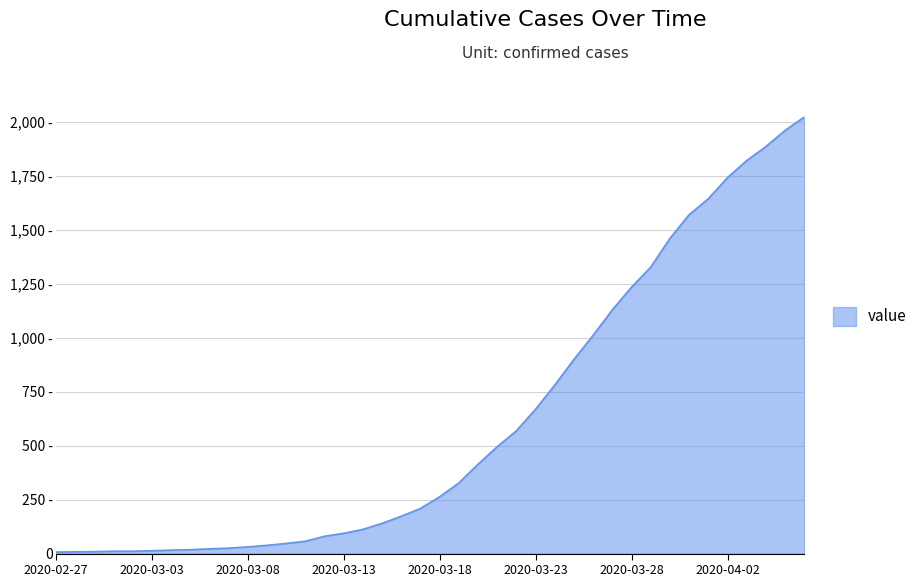

Rank the categories by value from lowest to highest.

2020-02-27, 2020-02-28, 2020-02-29, 2020-03-01, 2020-03-02, 2020-03-03, 2020-03-04, 2020-03-05, 2020-03-06, 2020-03-07, 2020-03-08, 2020-03-09, 2020-03-10, 2020-03-11, 2020-03-12, 2020-03-13, 2020-03-14, 2020-03-15, 2020-03-16, 2020-03-17, 2020-03-18, 2020-03-19, 2020-03-20, 2020-03-21, 2020-03-22, 2020-03-23, 2020-03-24, 2020-03-25, 2020-03-26, 2020-03-27, 2020-03-28, 2020-03-29, 2020-03-30, 2020-03-31, 2020-04-01, 2020-04-02, 2020-04-03, 2020-04-04, 2020-04-05, 2020-04-06